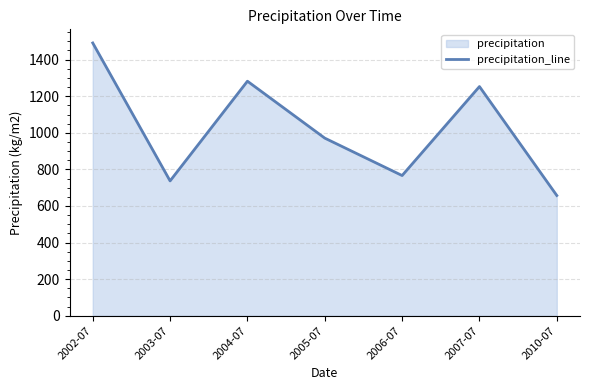

What is the minimum value shown in the chart?

657.3